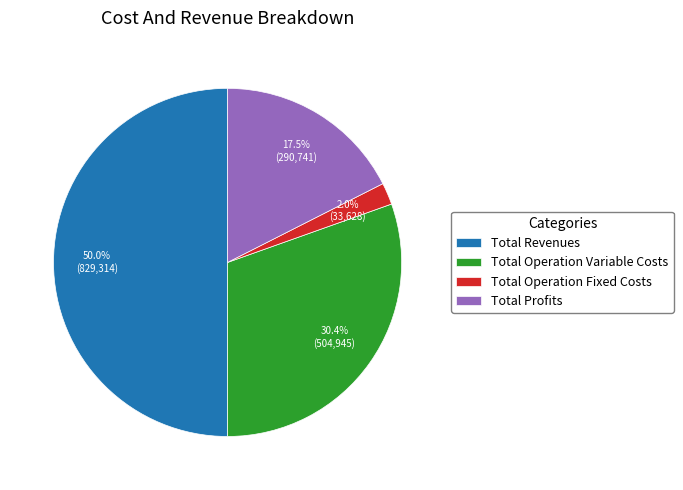

Which category has the biggest portion of the pie?

Total Revenues